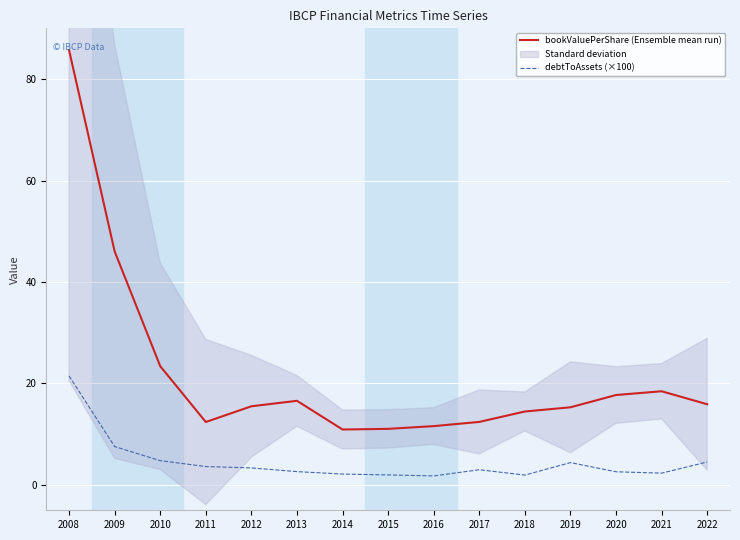

At which category is the sum across all series the highest?

2008